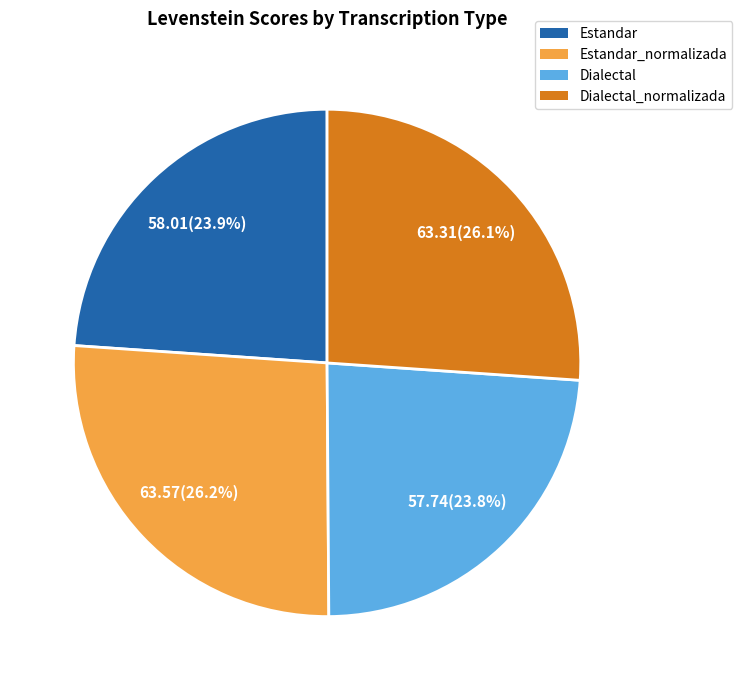

Is Estandar the majority of the pie?

No